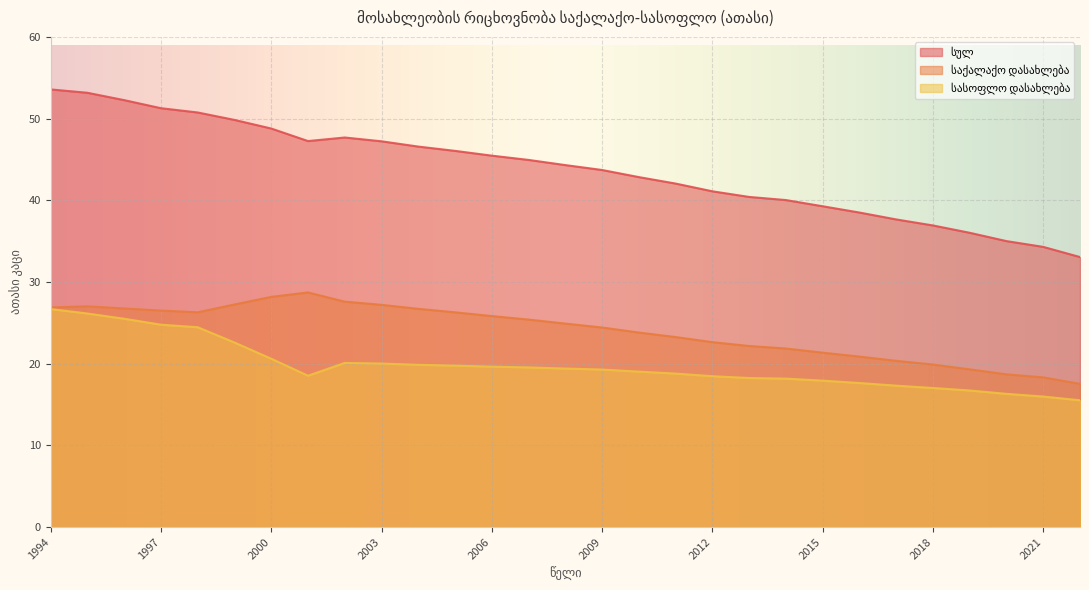

What is the lowest value of the საქალაქო დასახლება series?

17.5